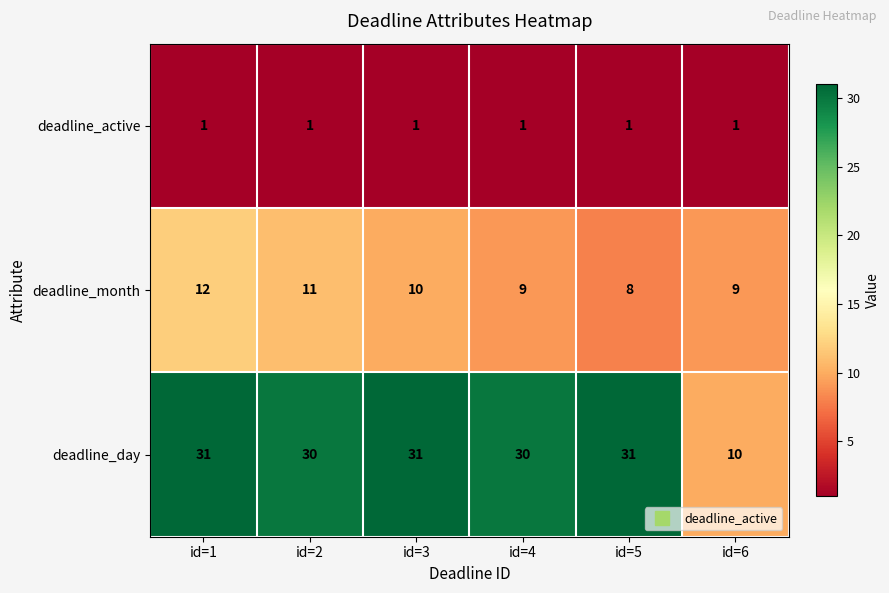

At which category is the sum across all series the highest?

id=1